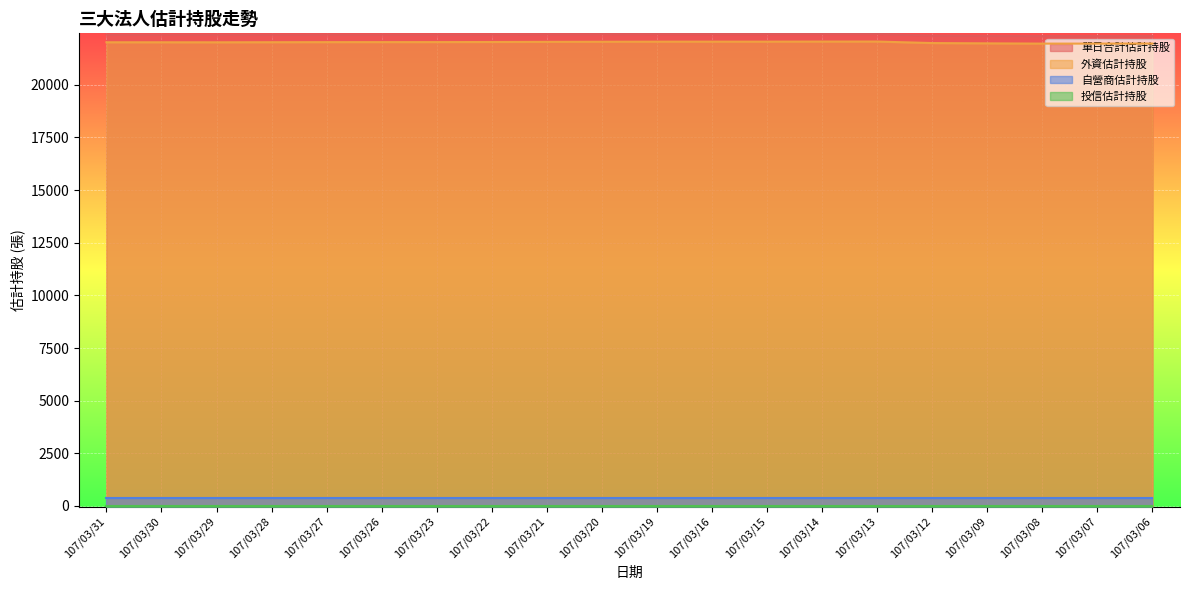

What is the minimum value shown in the chart?

0